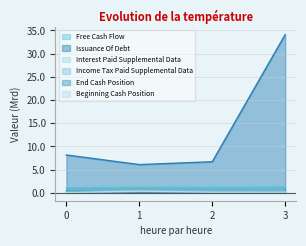

Which category has the highest value across all series?

3